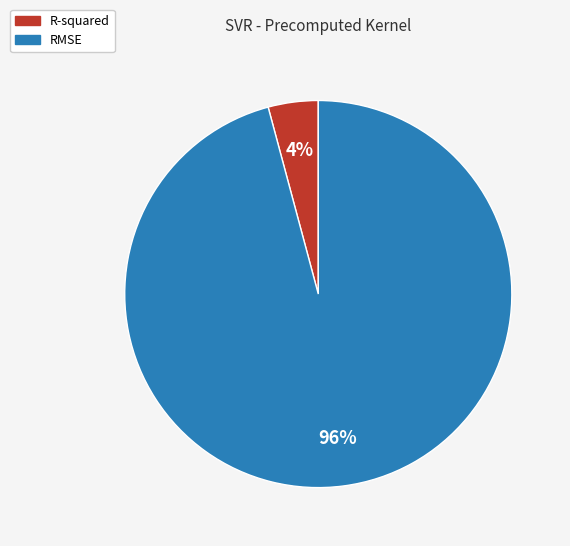

How many slices are in this pie chart?

2